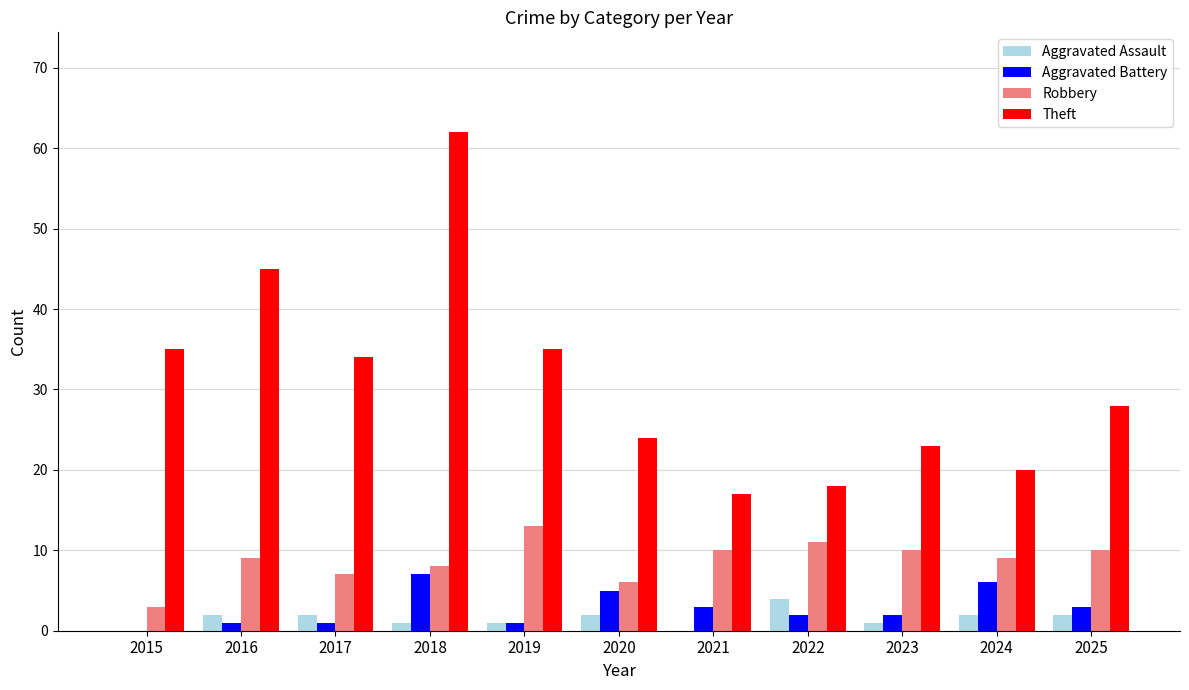

What is the greatest value displayed?

62